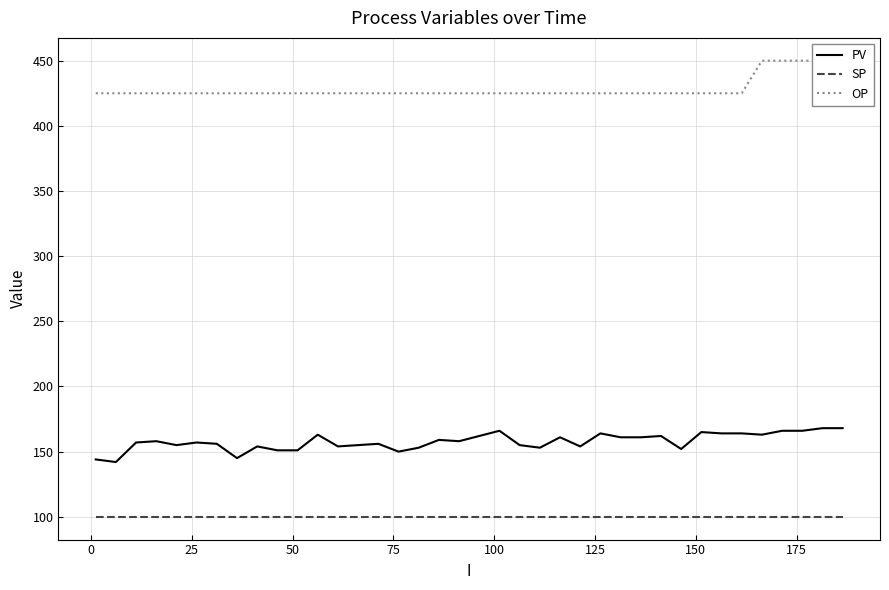

What is the highest value of the PV series?

168